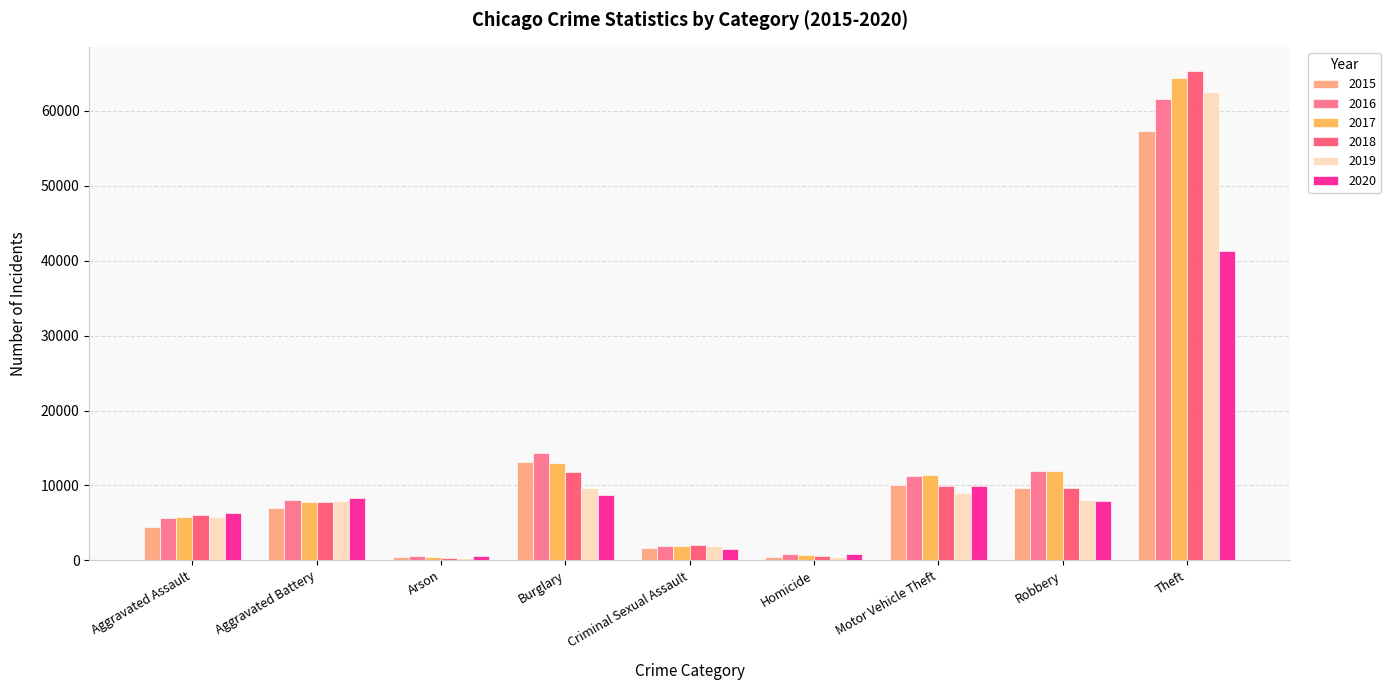

What is the minimum value shown in the chart?

373